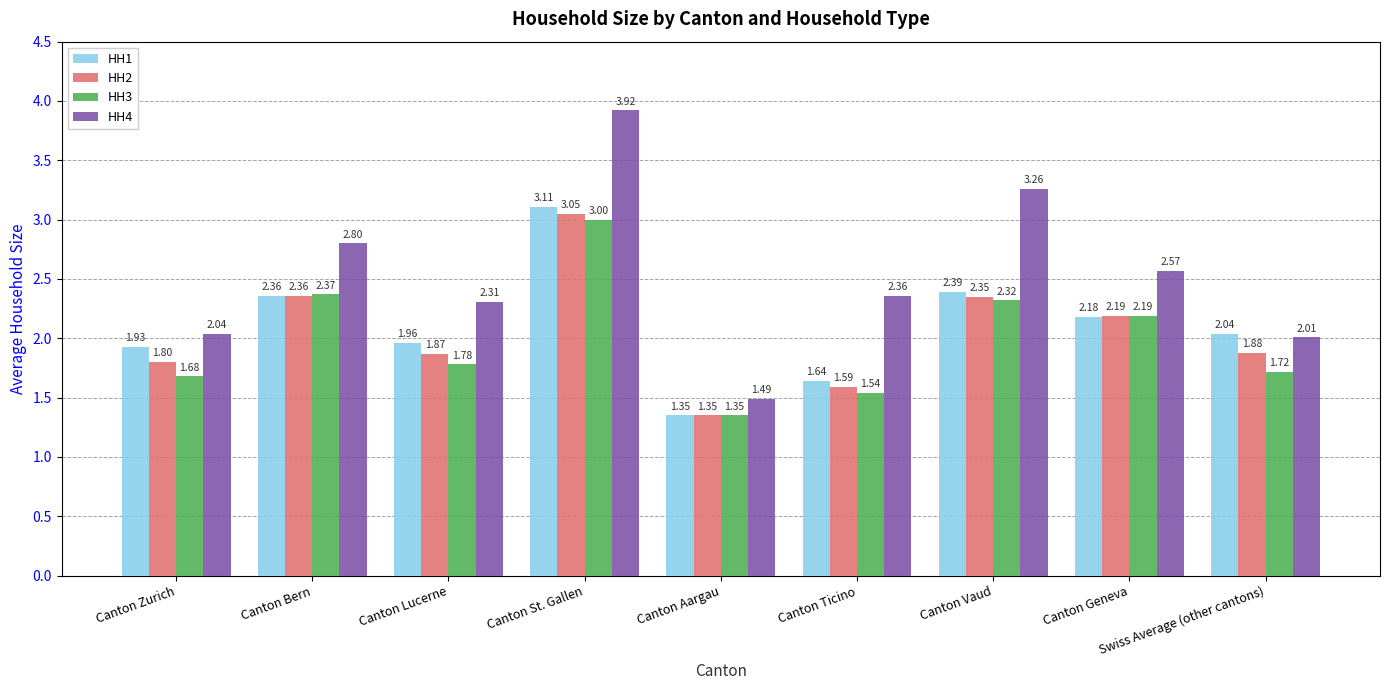

What is the difference between the HH1 values at Canton Aargau and Canton Ticino?

0.3